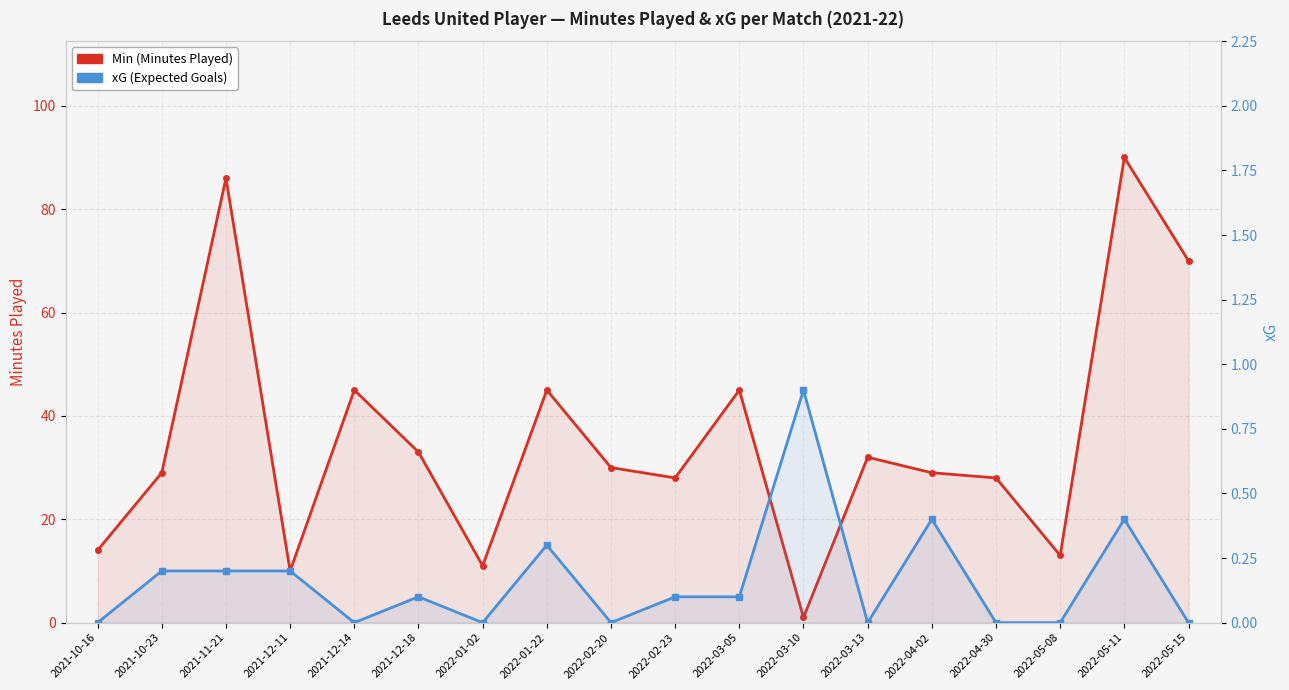

At how many categories does at least one series exceed 17?

13